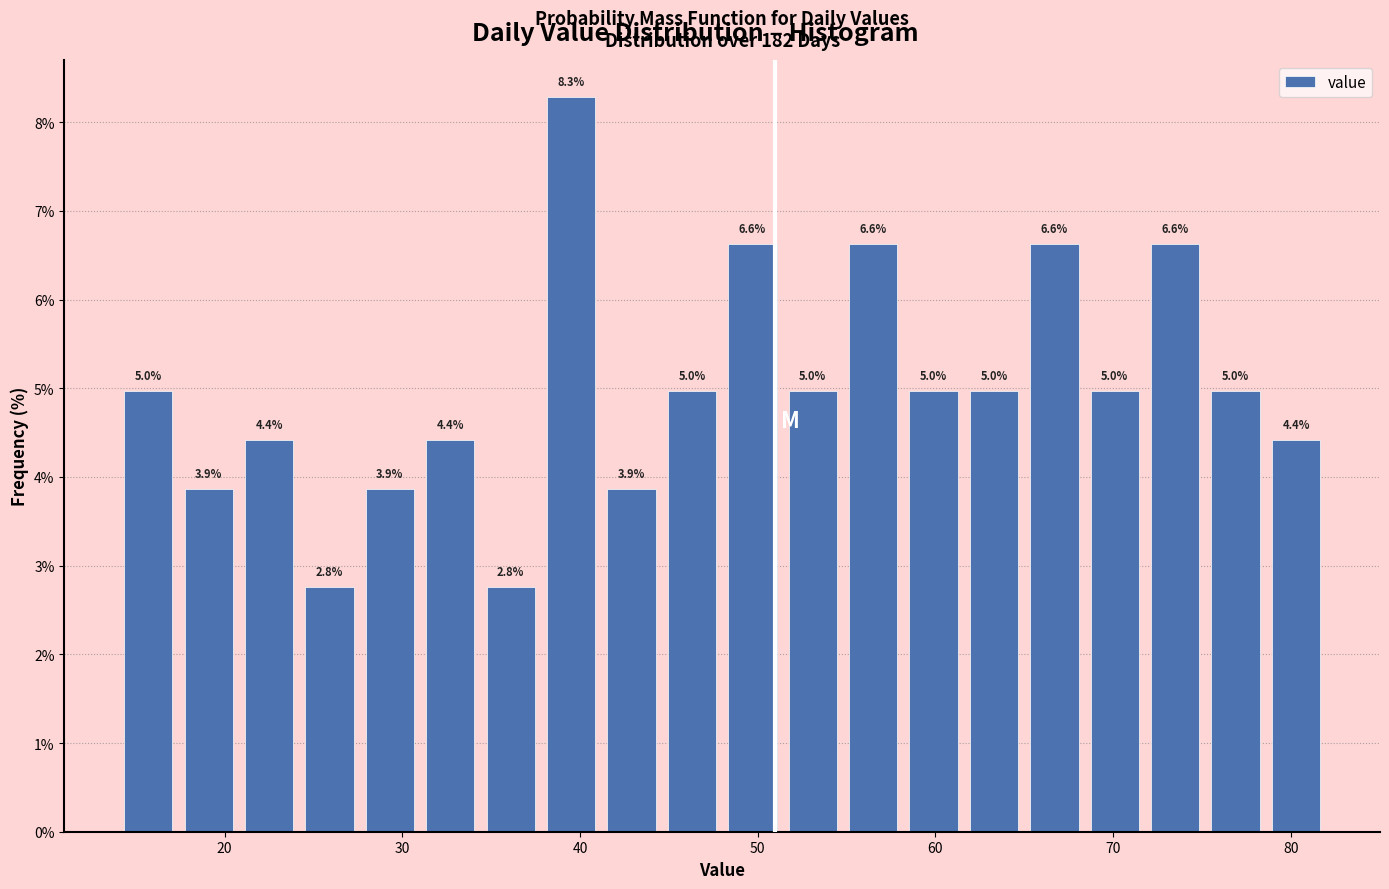

Around what value on the x-axis is the tallest bar? Give the approximate position of its centre, as read against the axis.

40